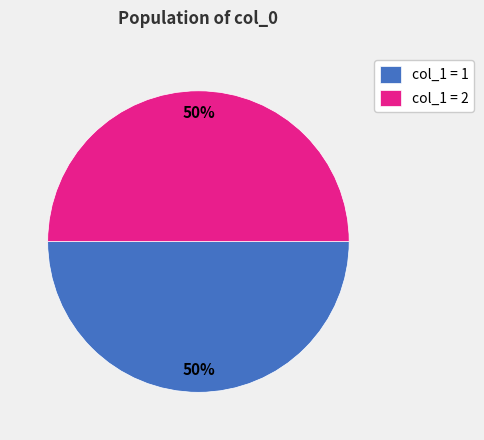

To the nearest percent, what is the average slice percentage?

50%